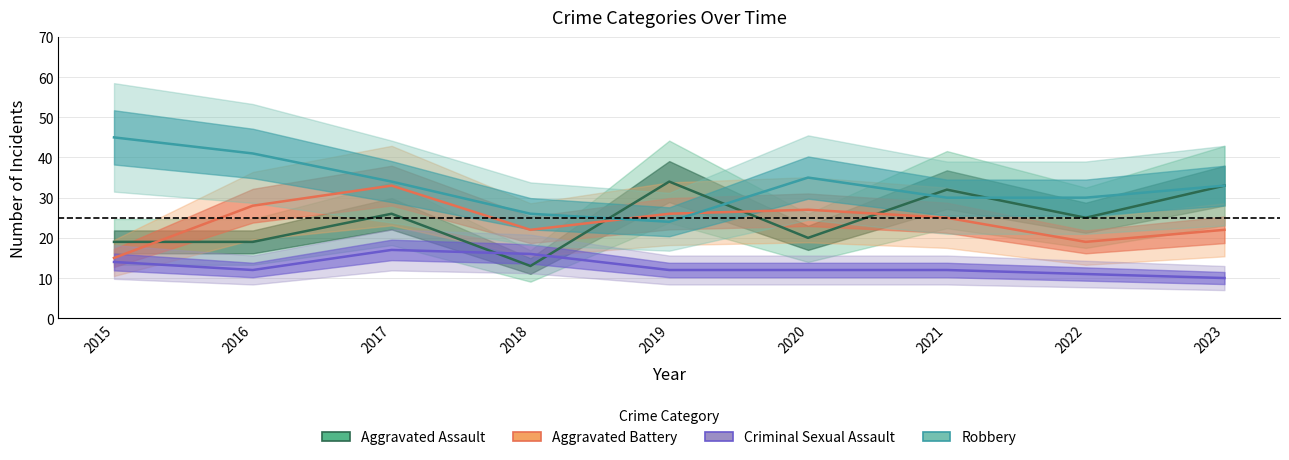

At which category does Criminal Sexual Assault reach its first local valley?

2016